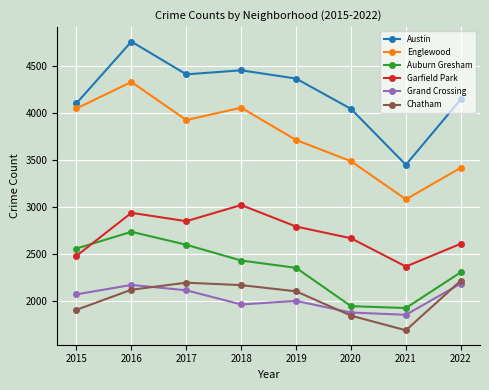

What is the value of the Garfield Park point at the 7th from the left?

2366